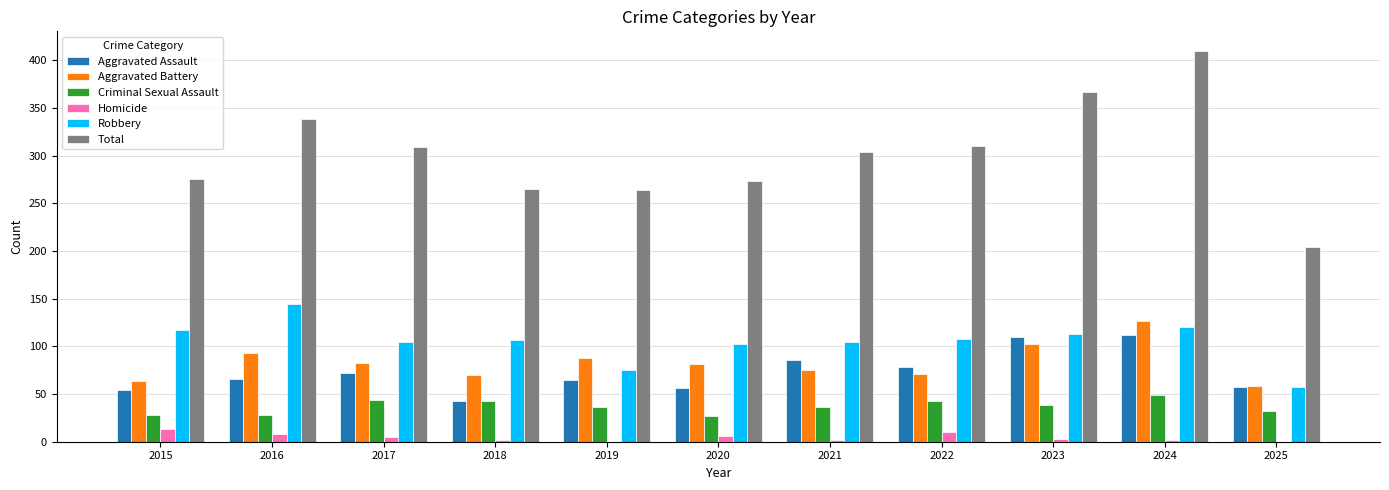

At which label does Aggravated Battery reach its peak?

2024